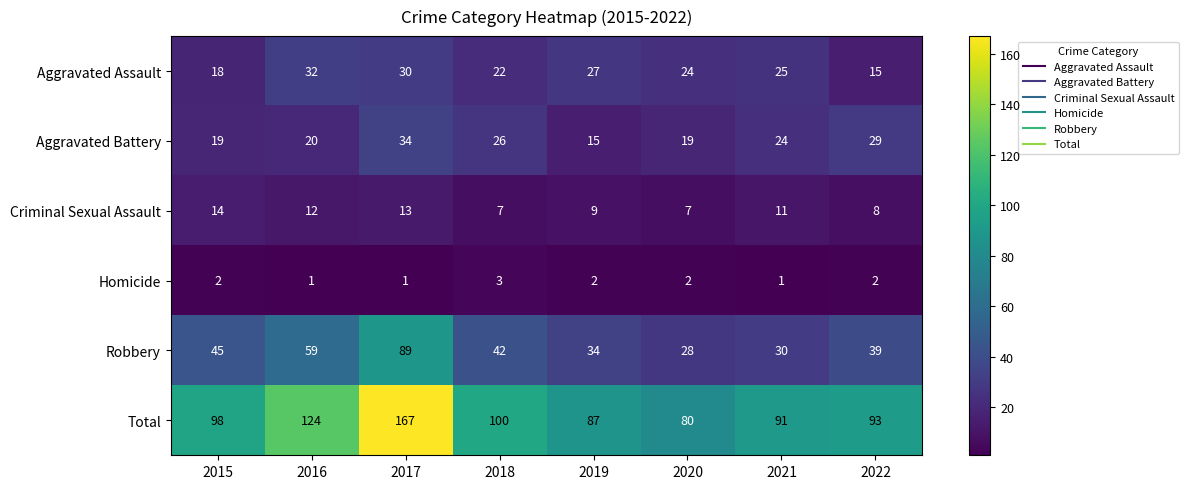

True or false: Aggravated Assault has a value of 29 at 2015.

False